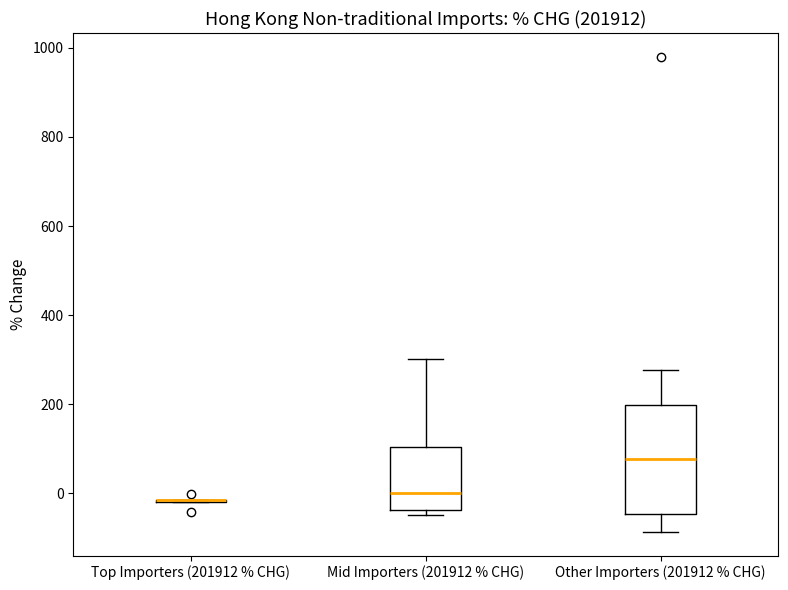

Reading left to right, transcribe this box plot: for each box, give where its median line is, the range the box spans, and where its two whiskers end, as read against the y-axis. The values are not printed on the chart, so give them approximately, as read against the axis.

Top Importers (201912 % CHG): box collapsed to a line at -20, whiskers -20 to -20
Mid Importers (201912 % CHG): median 0, box -40 to 100, whiskers -40 (just below the box's lower edge) to 300
Other Importers (201912 % CHG): median 80, box -40 to 200, whiskers -80 to 280